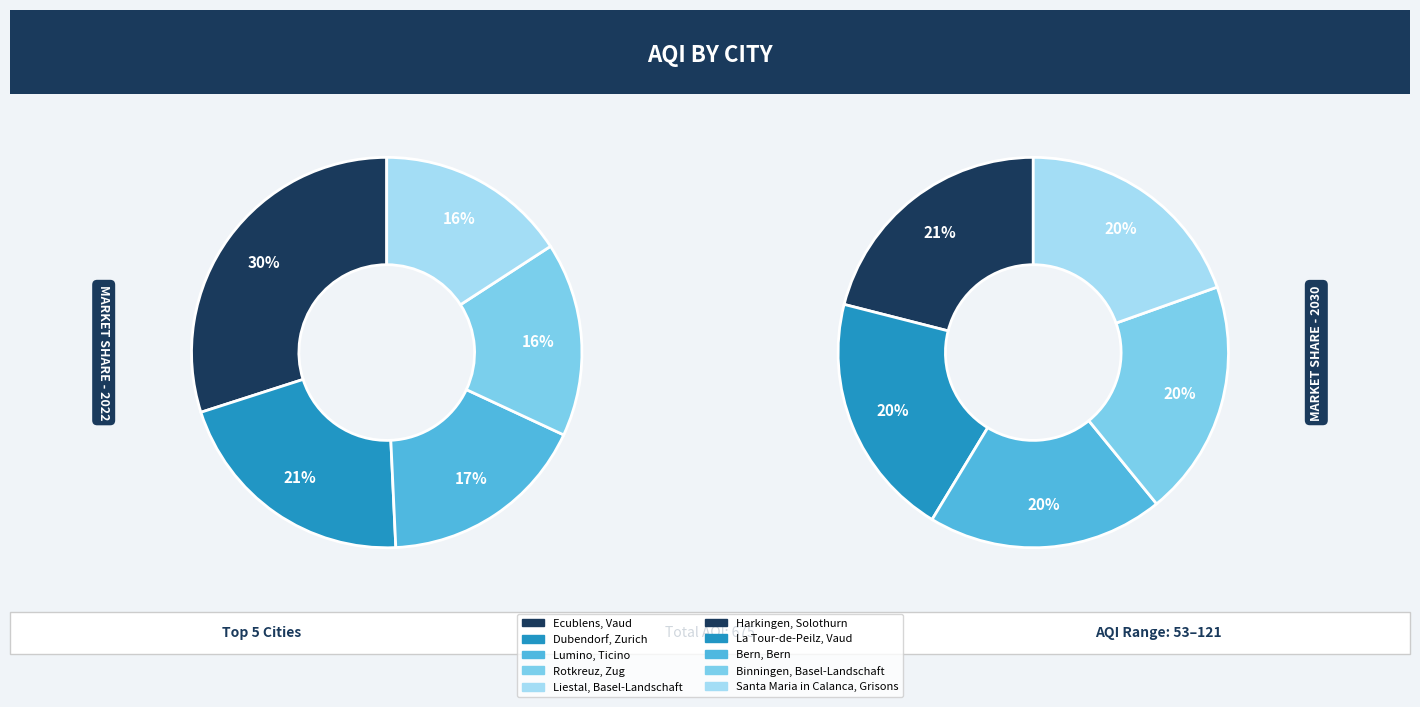

How many segments does this pie chart have?

10